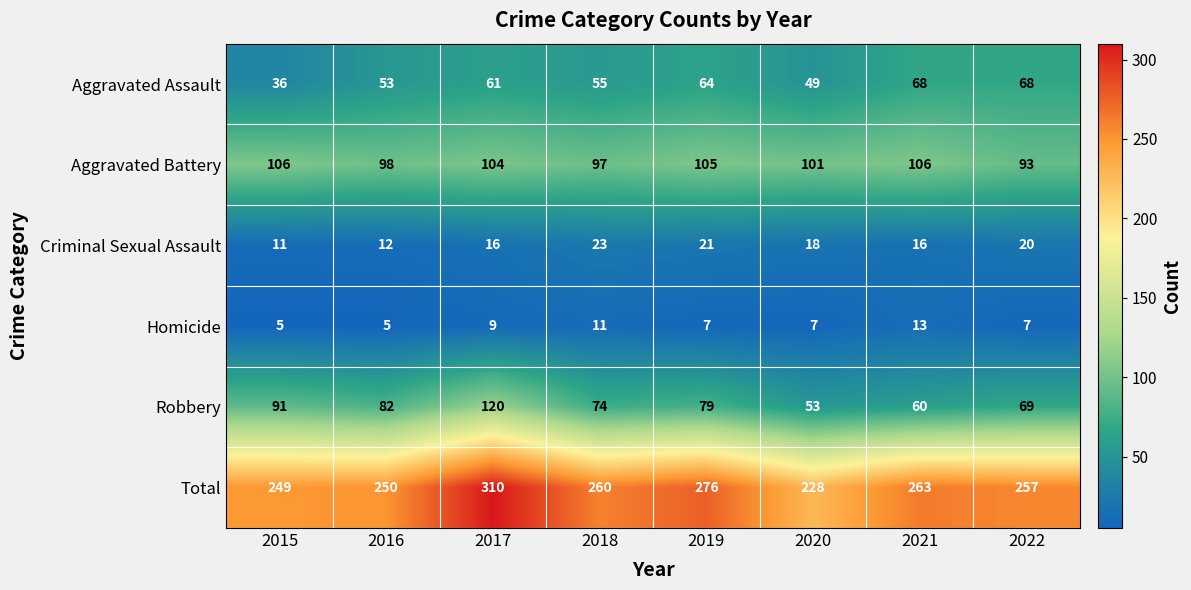

At which label does Robbery first exceed 79?

2015